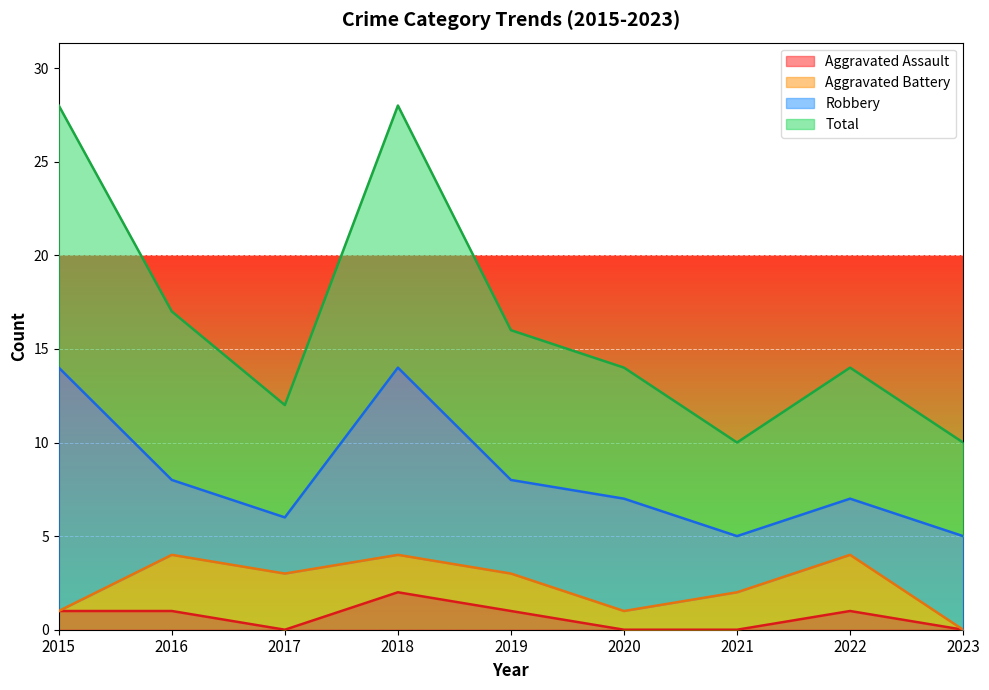

What is the difference between the maximum and minimum values in the Aggravated Assault series?

2